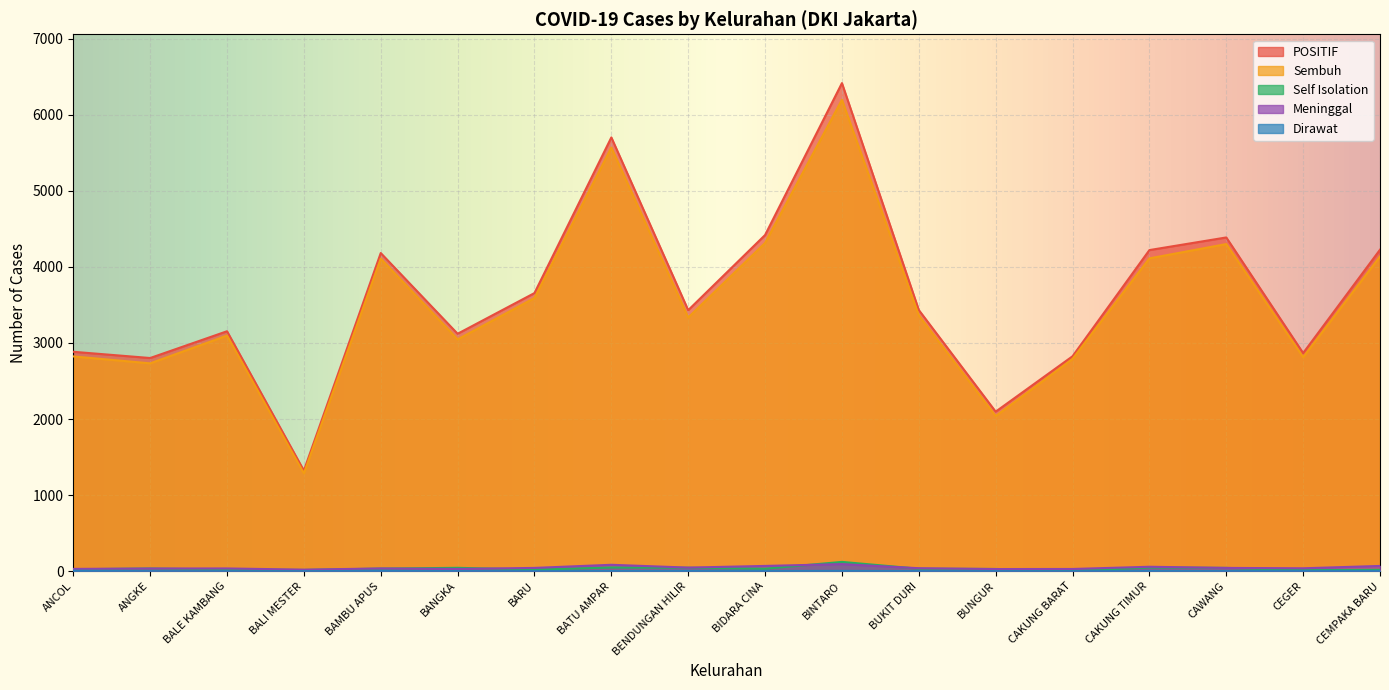

The value of Sembuh at BUKIT DURI is 1837. True or false?

False